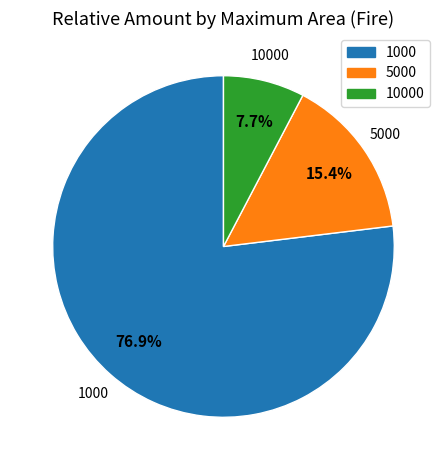

Is there any slice that represents more than half of the pie?

Yes